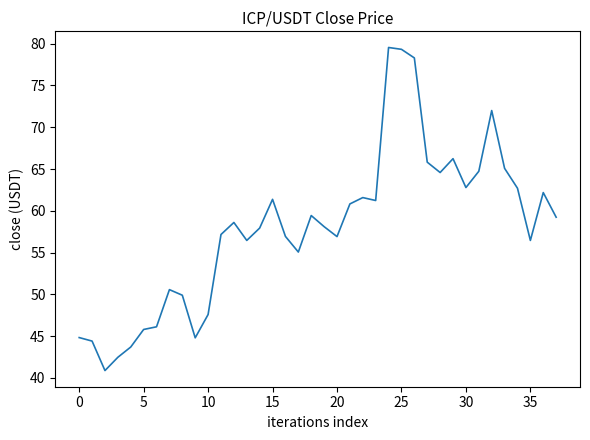

What is the smallest value displayed?

40.9